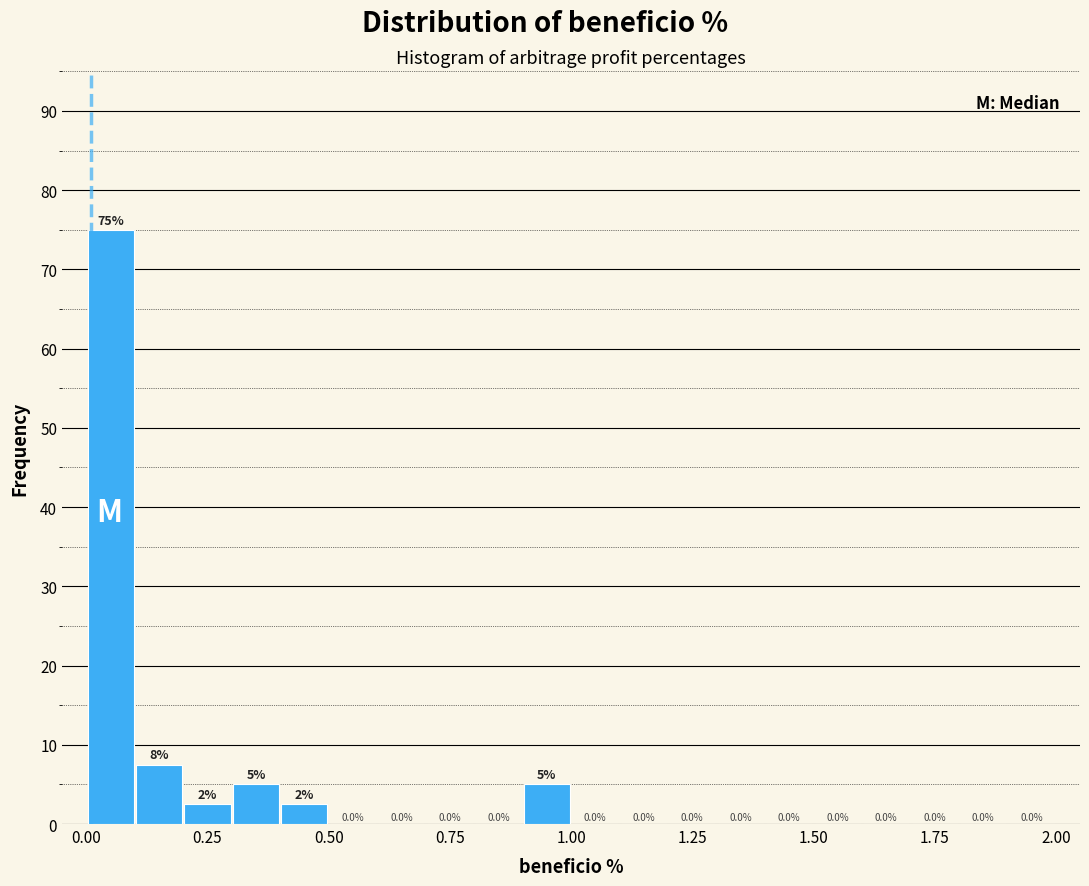

Read against the x-axis, roughly where is the centre of the tallest bar?

0.05